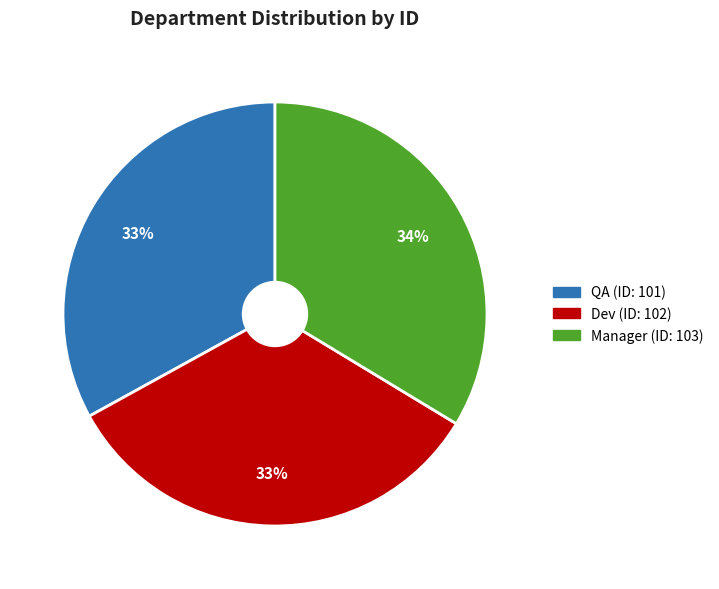

Does any single category account for the majority?

No